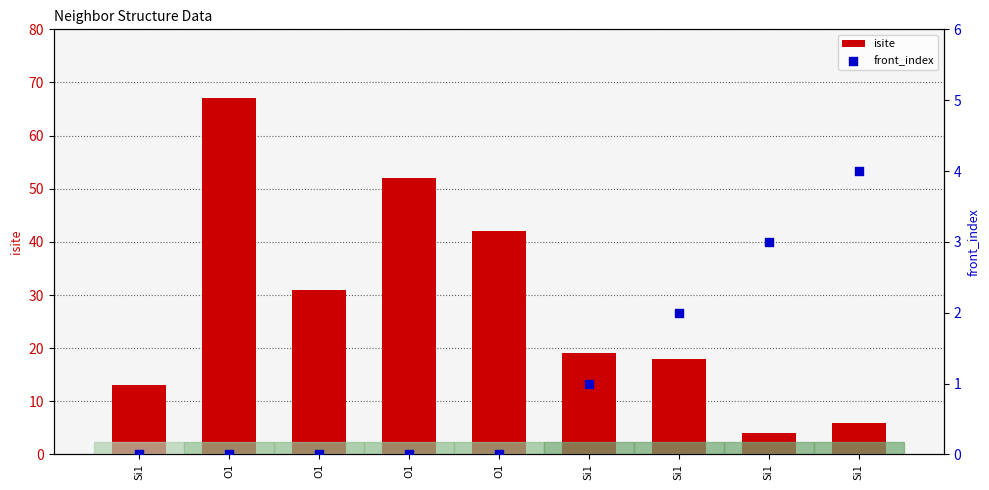

At which category is the sum across all series the highest?

O1